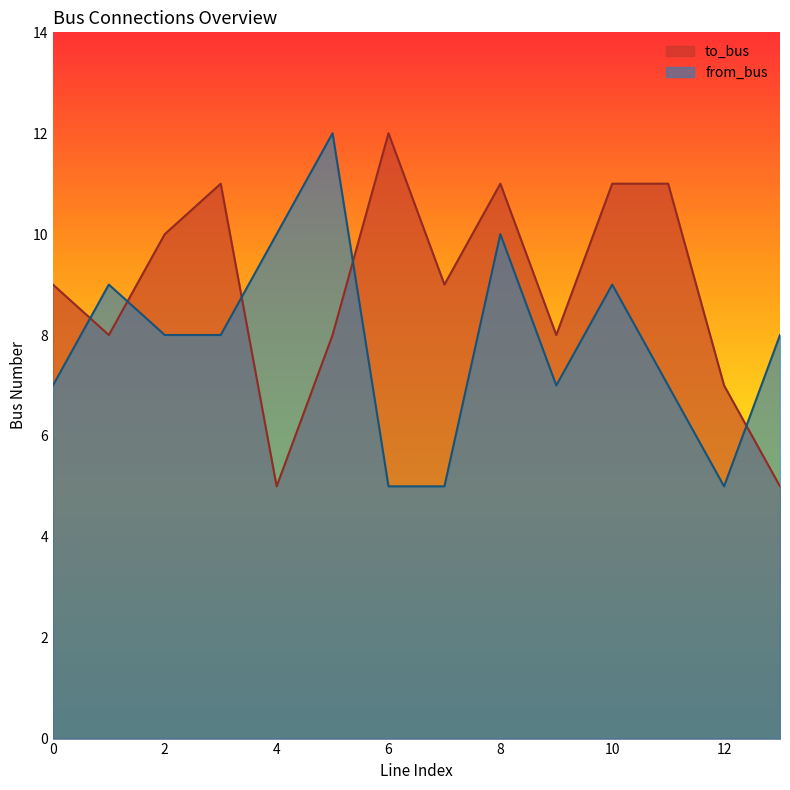

How many from_bus values are between 7 and 9?

8